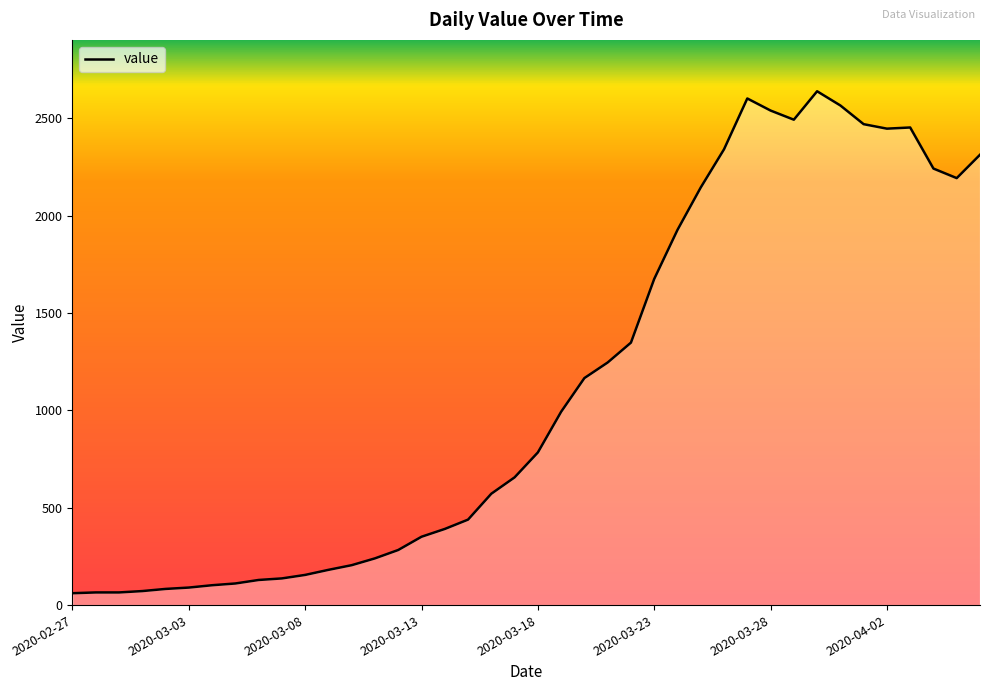

What is the difference between the maximum and minimum values?

2578